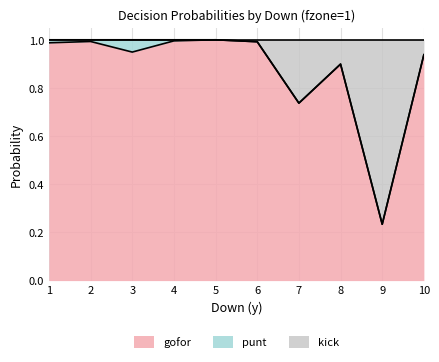

Where is the first local minimum for gofor?

3